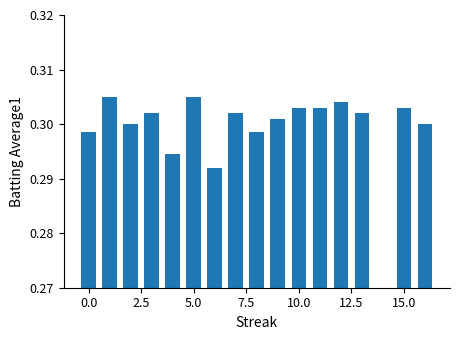

Count the values in the range 0 to 1.

16